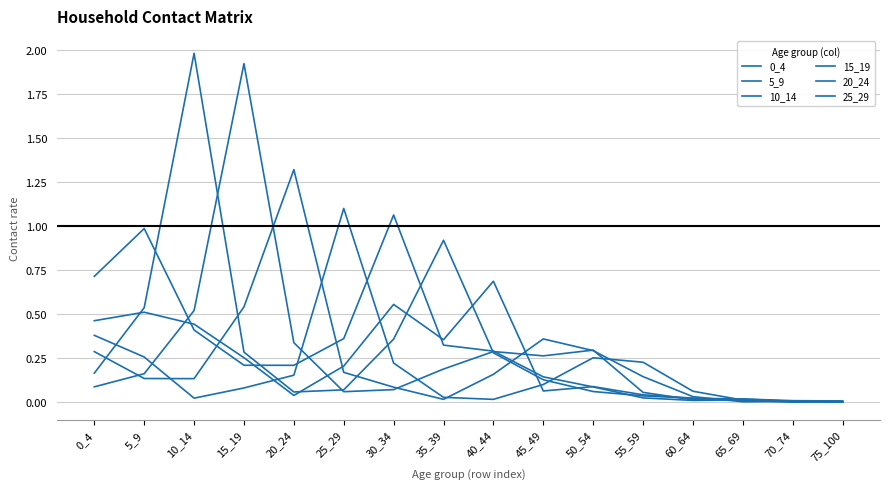

In 10_14, how many points are higher than both neighbors (excluding endpoints)?

2